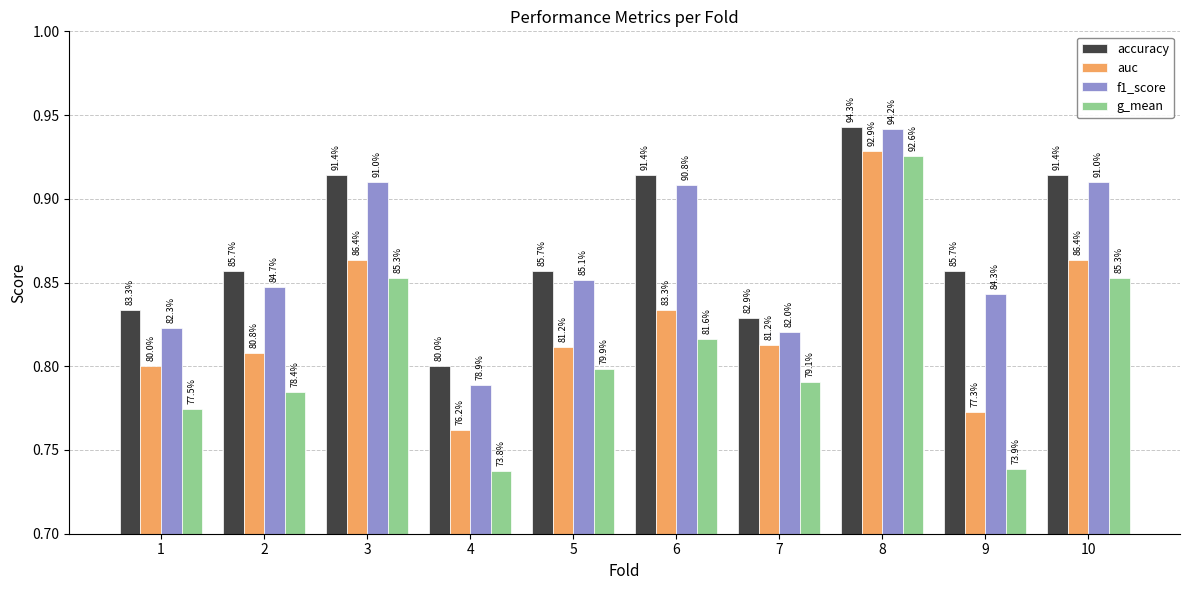

Reading right to left, what are all the values shown in this chart?

accuracy: 0.9	0.9	0.9	0.8	0.9	0.9	0.8	0.9	0.9	0.8
auc: 0.9	0.8	0.9	0.8	0.8	0.8	0.8	0.9	0.8	0.8
f1_score: 0.9	0.8	0.9	0.8	0.9	0.9	0.8	0.9	0.8	0.8
g_mean: 0.9	0.7	0.9	0.8	0.8	0.8	0.7	0.9	0.8	0.8